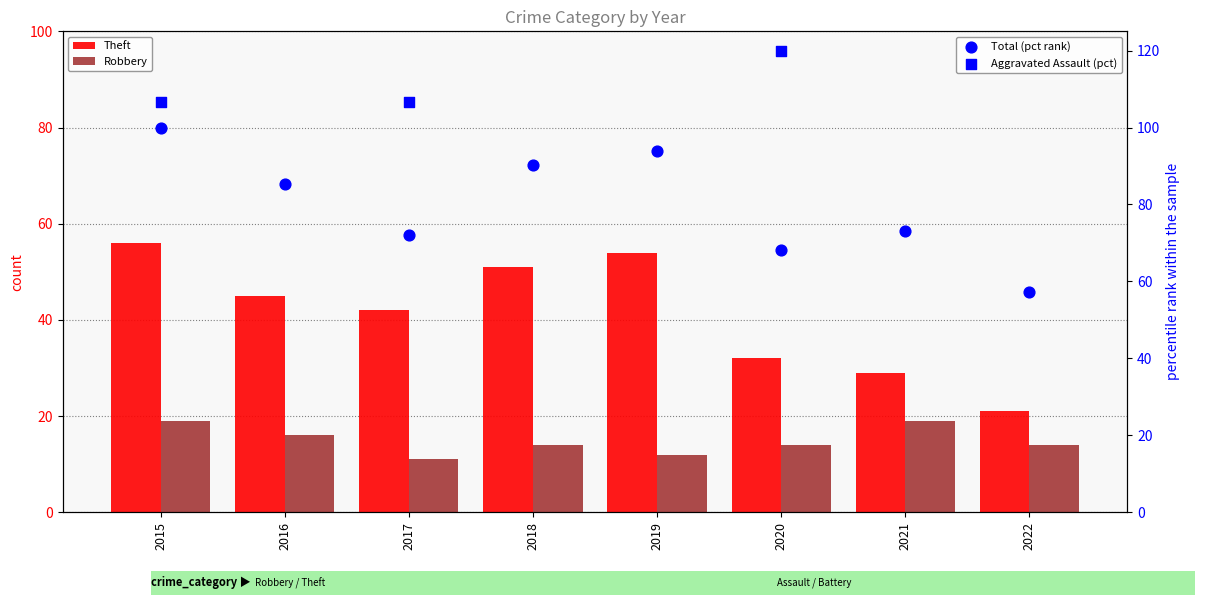

Is the value of Robbery at 2020 greater than the value of Theft at 2019?

No